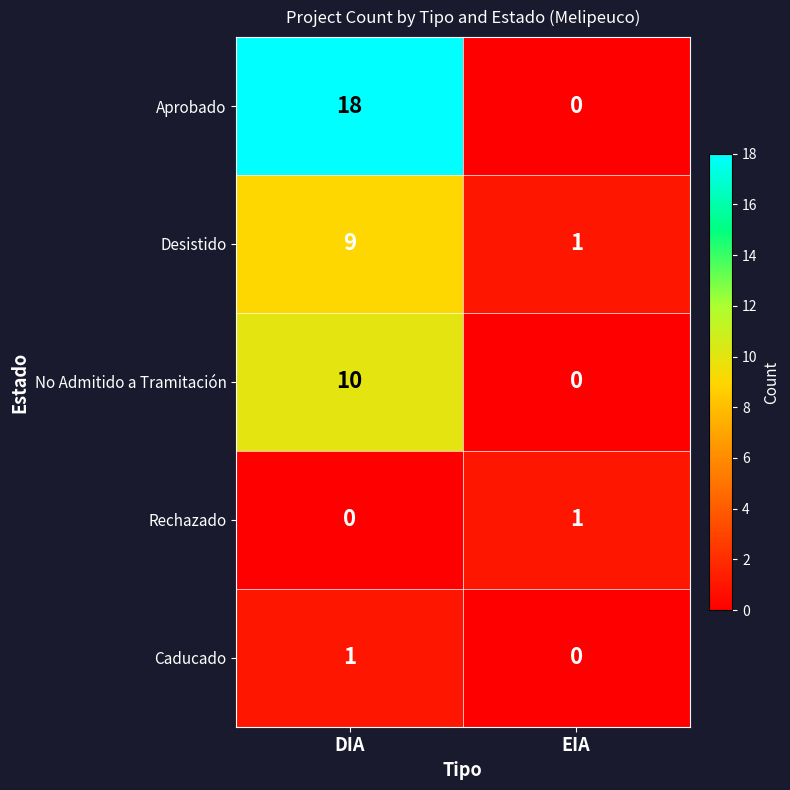

Which series has the largest total across all categories?

Aprobado